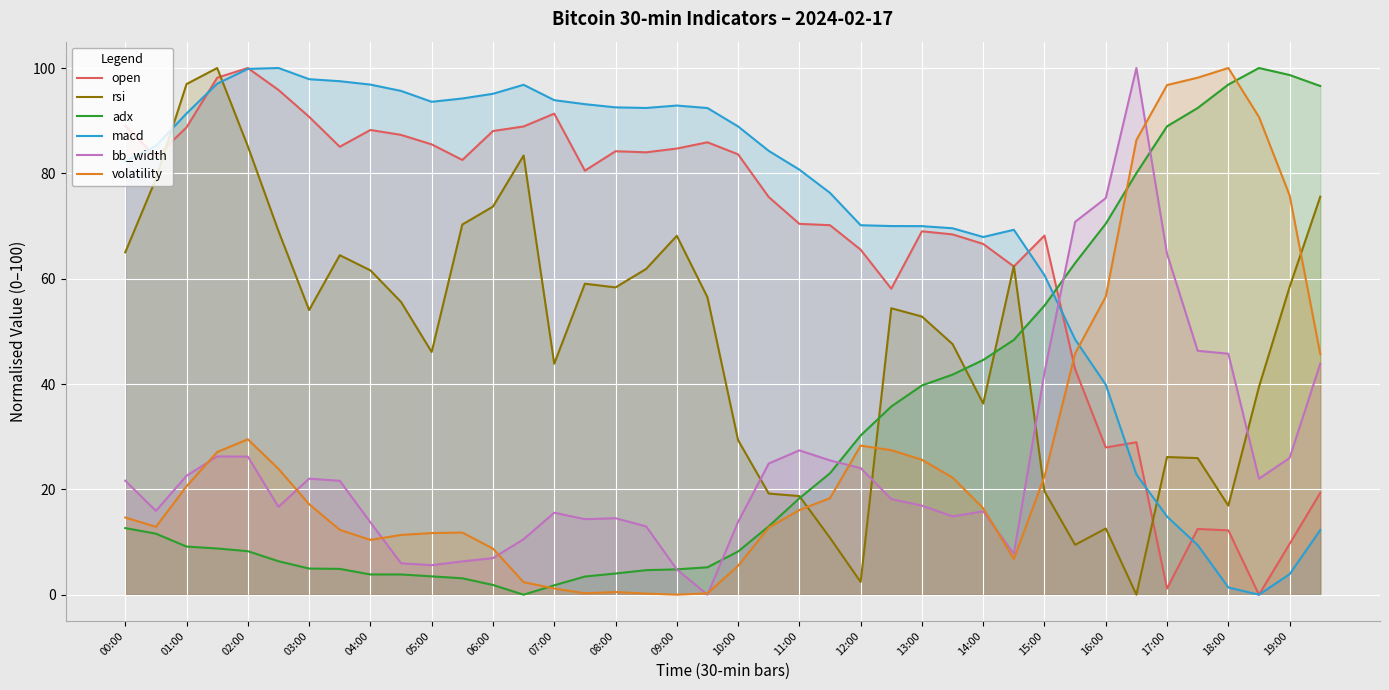

Which series ends up on top after the final intersection of macd and volatility?

volatility